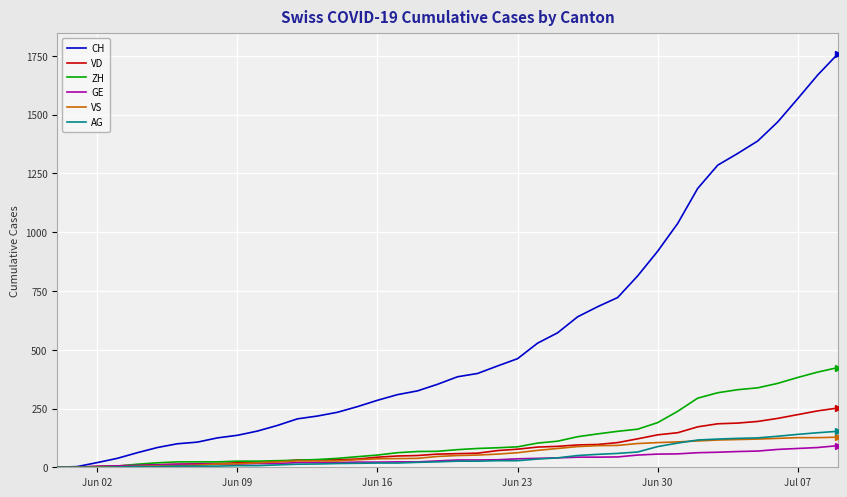

Which series has the largest total across all categories?

CH